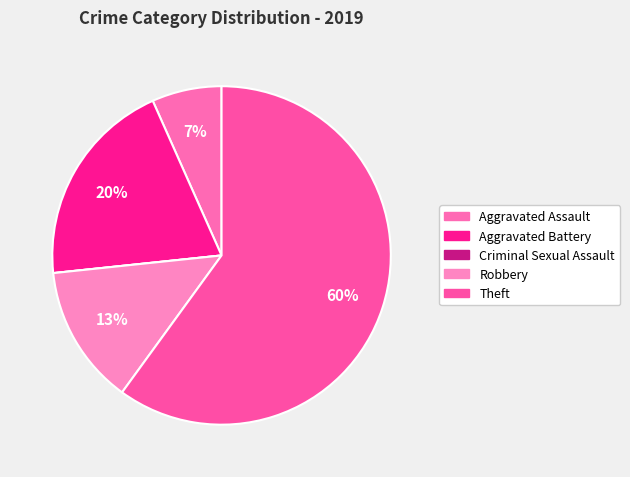

To the nearest percent, what is the combined percentage of Criminal Sexual Assault and Aggravated Battery?

20%